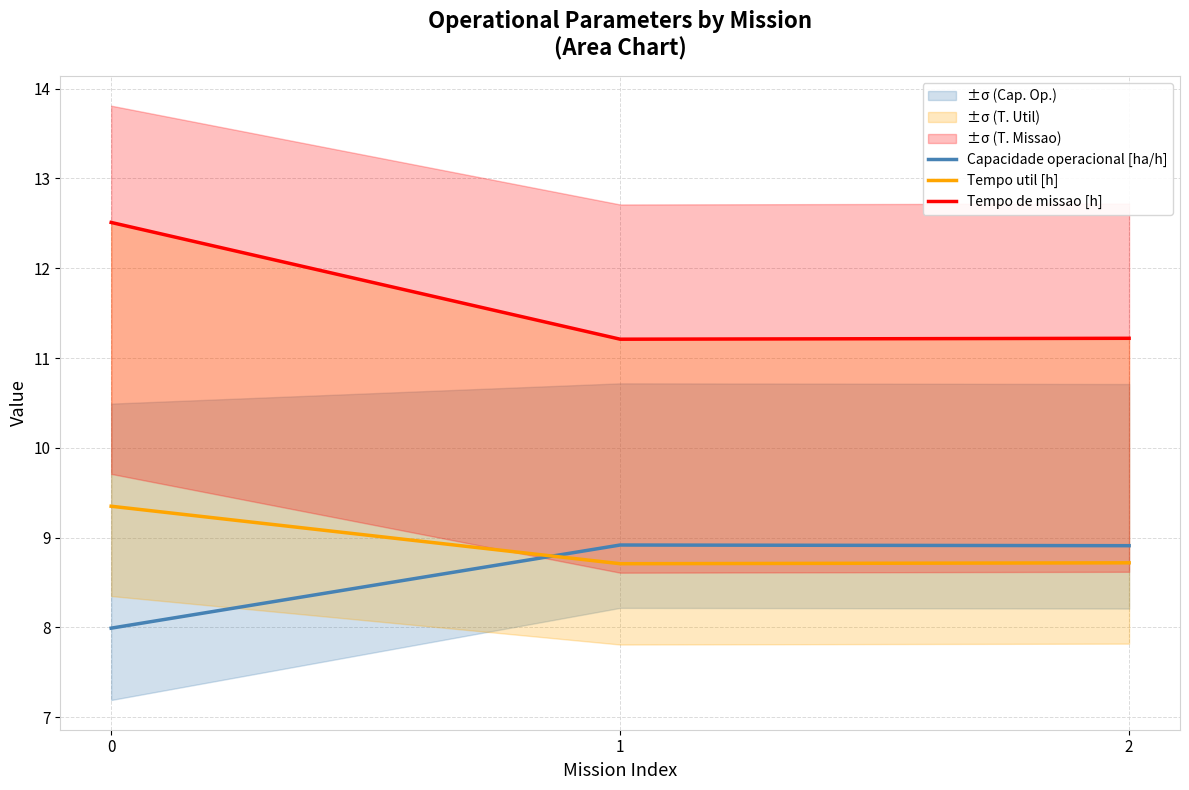

Is the value of Capacidade operacional [ha/h] at 1 greater than the value of Tempo de missao [h] at 1?

No